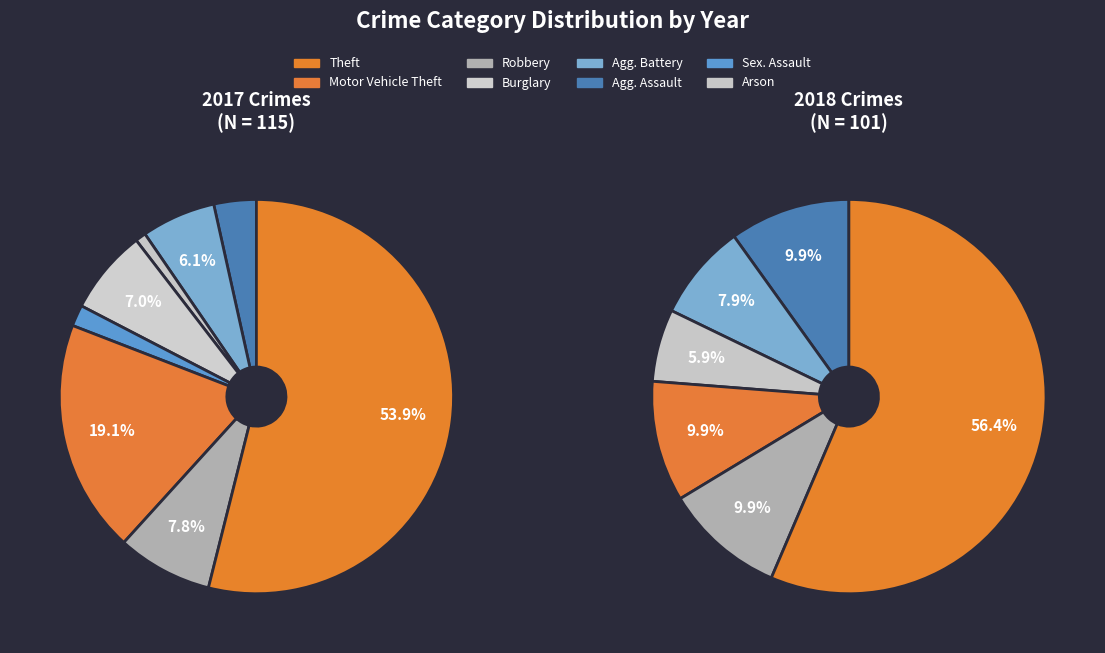

To the nearest percent, what is the combined percentage of Arson and Theft?

55%